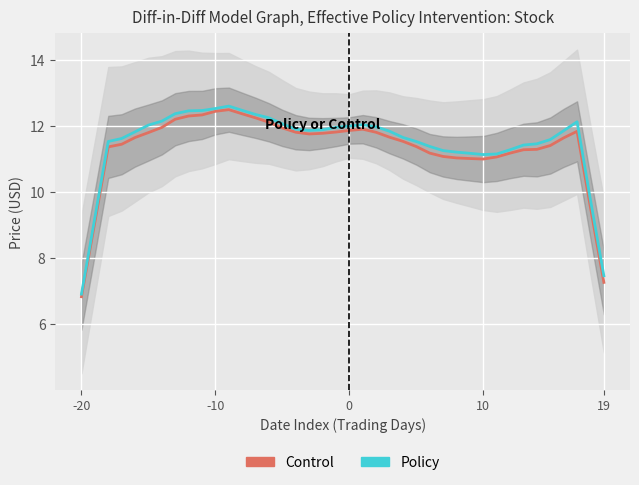

How many lines are shown in the chart?

2